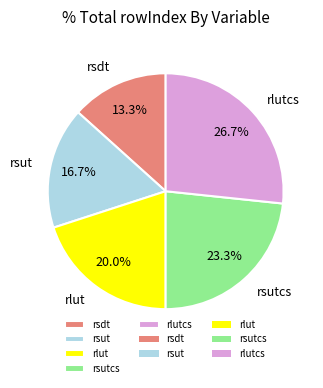

Rank the categories by value from highest to lowest.

rlutcs, rsutcs, rlut, rsut, rsdt